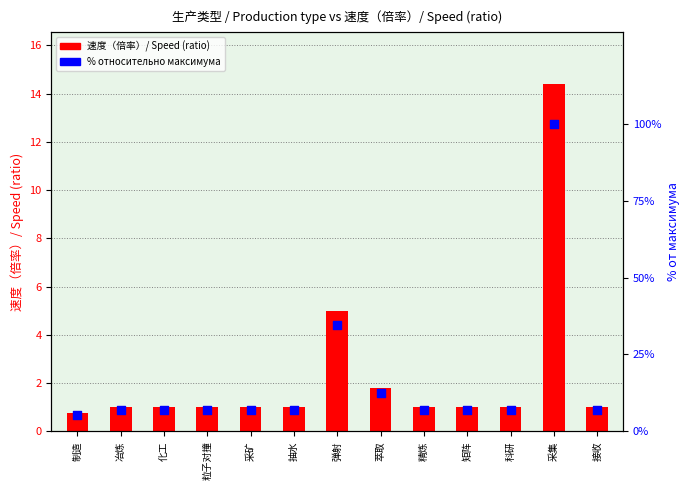

Is the value of 速度（倍率）/ Speed (ratio) at 粒子对撞 greater than the value of % относительно максимума at 萃取?

No